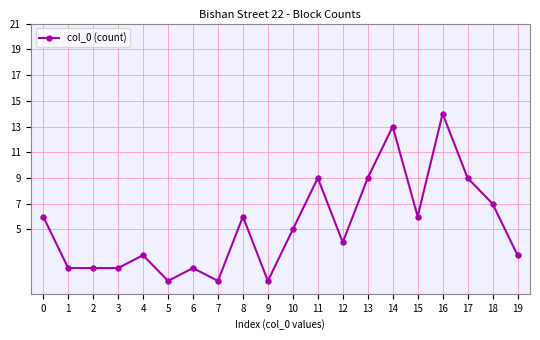

True or false: the data has more than 2 interior local peaks.

True